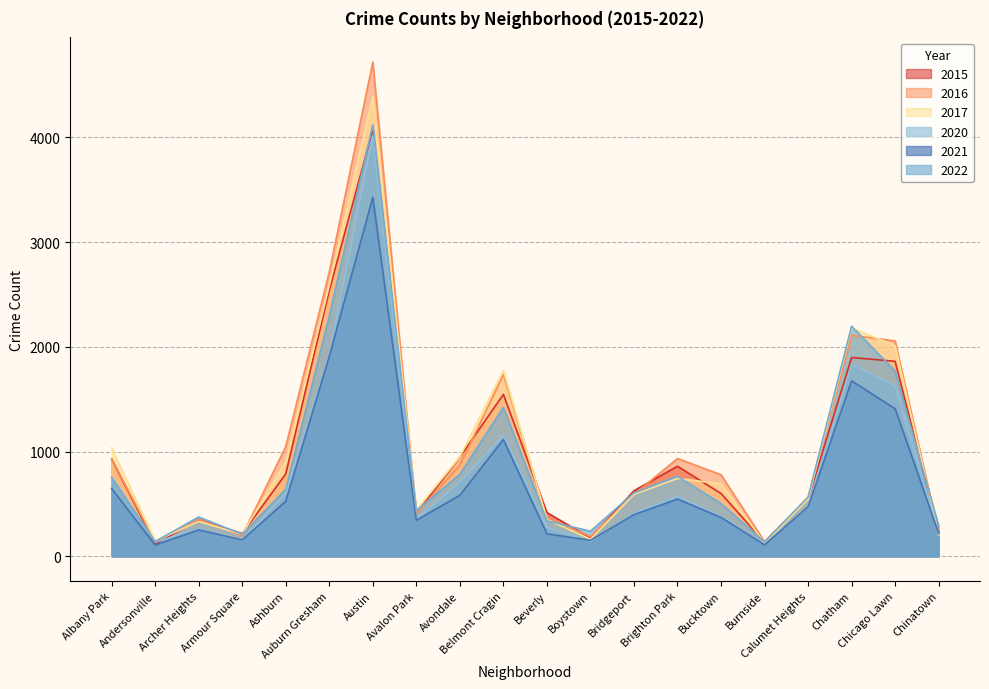

List the series in order of their peak value, lowest first.

2021, 2020, 2015, 2022, 2017, 2016